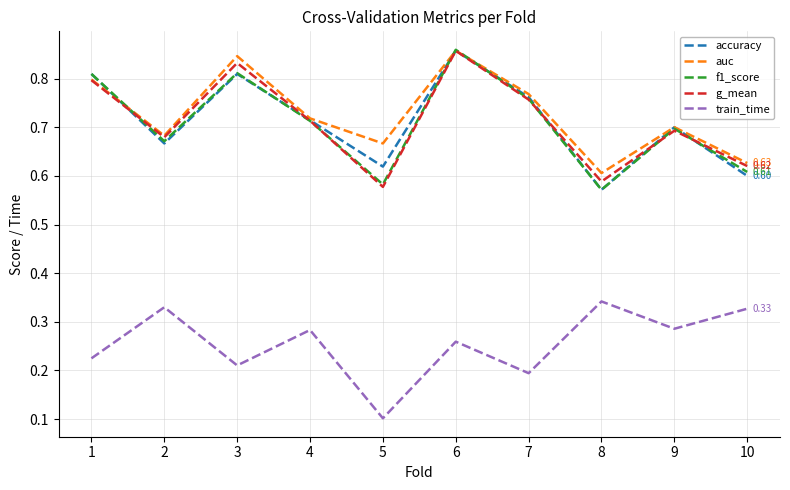

What is the total value across all series at 4?

3.1